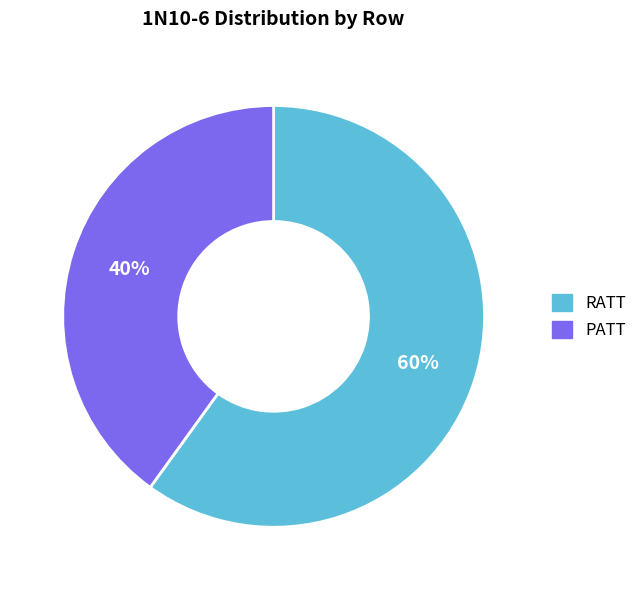

True or false: RATT accounts for 71% of the total.

False